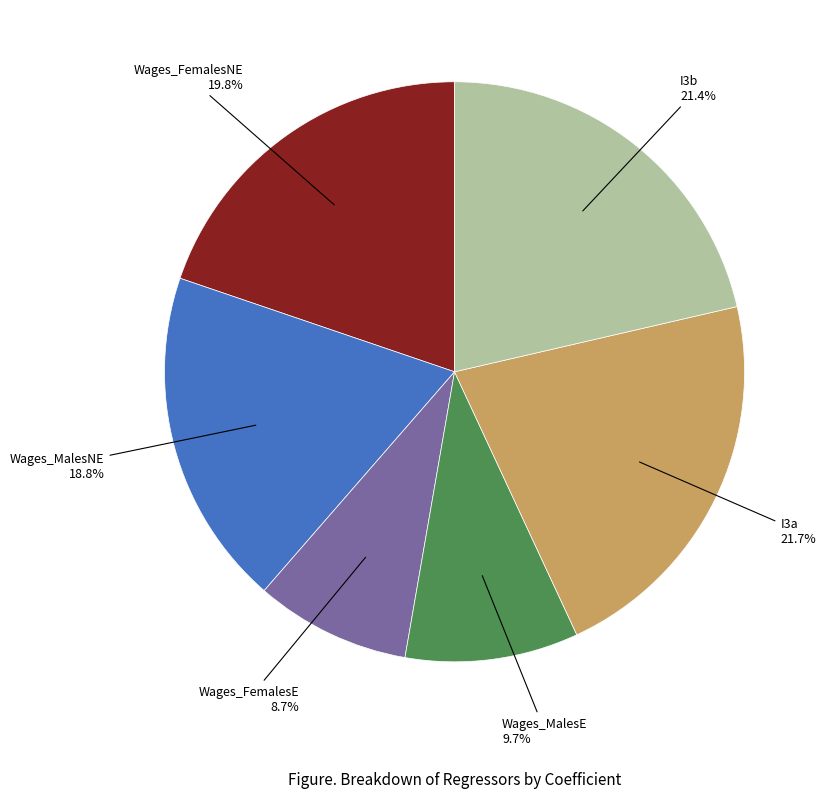

What is the smallest slice in the pie chart?

Wages_FemalesE